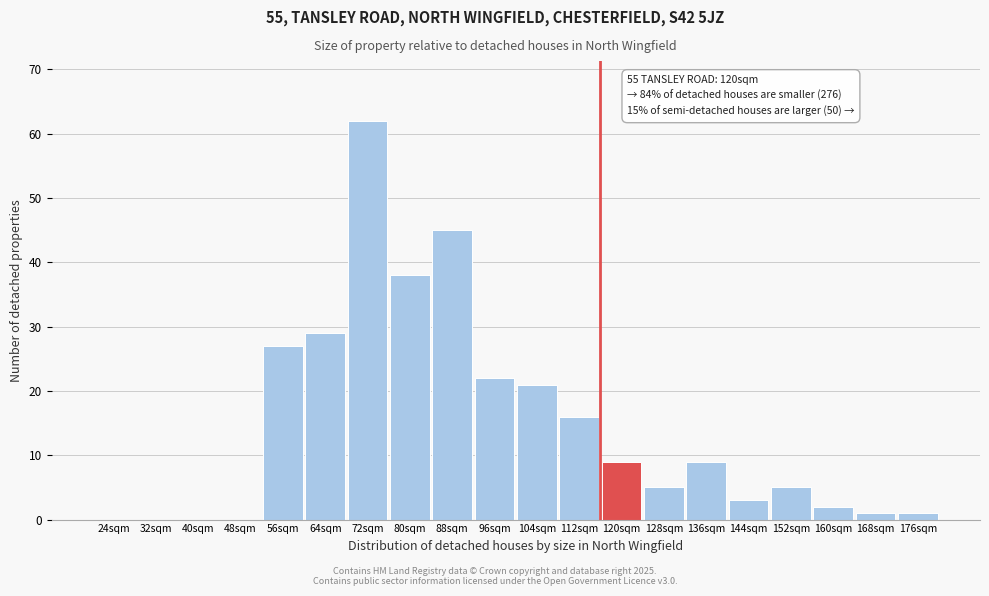

Reading left to right, transcribe all the data shown in this chart.

24sqm=0	32sqm=0	40sqm=0	48sqm=0	56sqm=27	64sqm=29	72sqm=62	80sqm=38	88sqm=45	96sqm=22	104sqm=21	112sqm=16	120sqm=9	128sqm=5	136sqm=9	144sqm=3	152sqm=5	160sqm=2	168sqm=1	176sqm=1